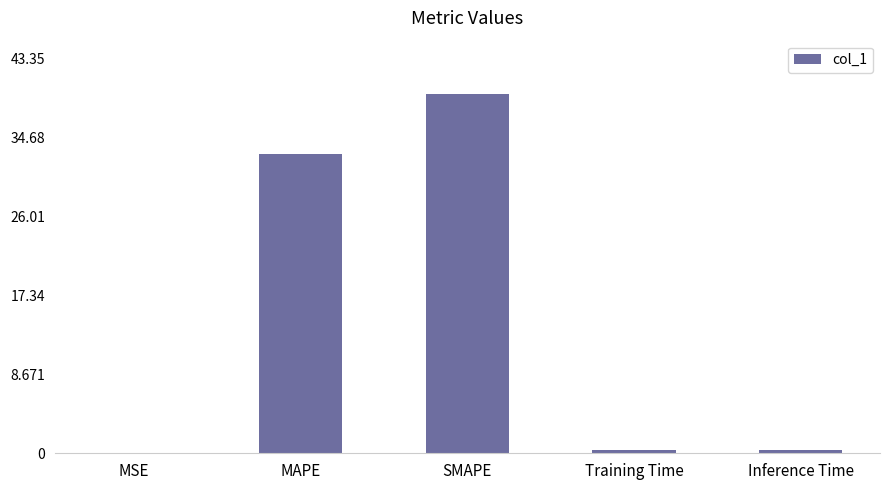

How many distinct data groups are displayed?

1